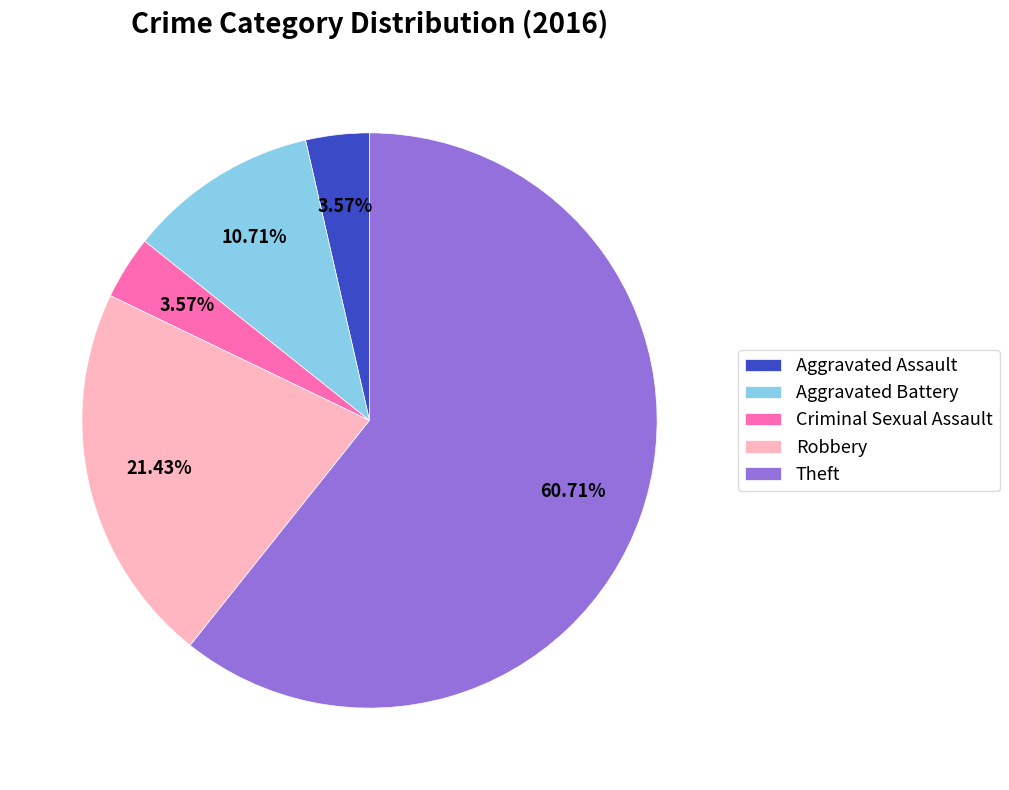

To the nearest percent, what is the difference between the largest and smallest slice percentages?

57%